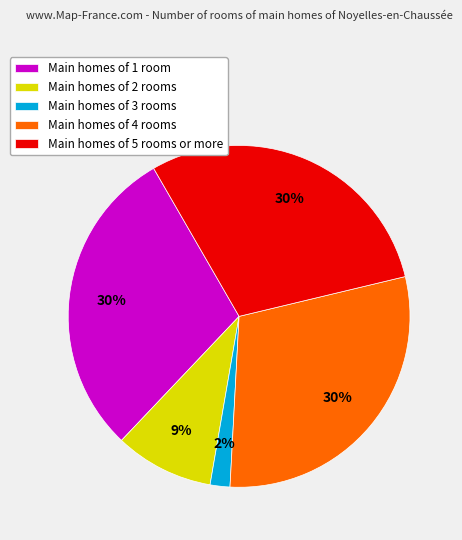

To the nearest percent, what portion does Main homes of 4 rooms represent?

30%